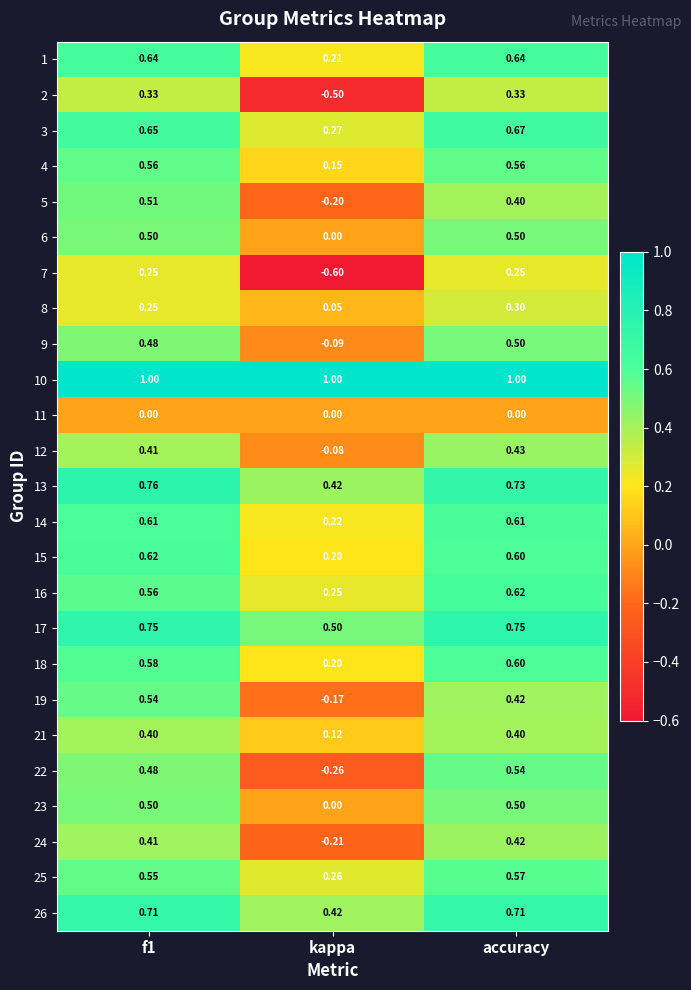

Which label corresponds to the smallest value in the chart?

kappa